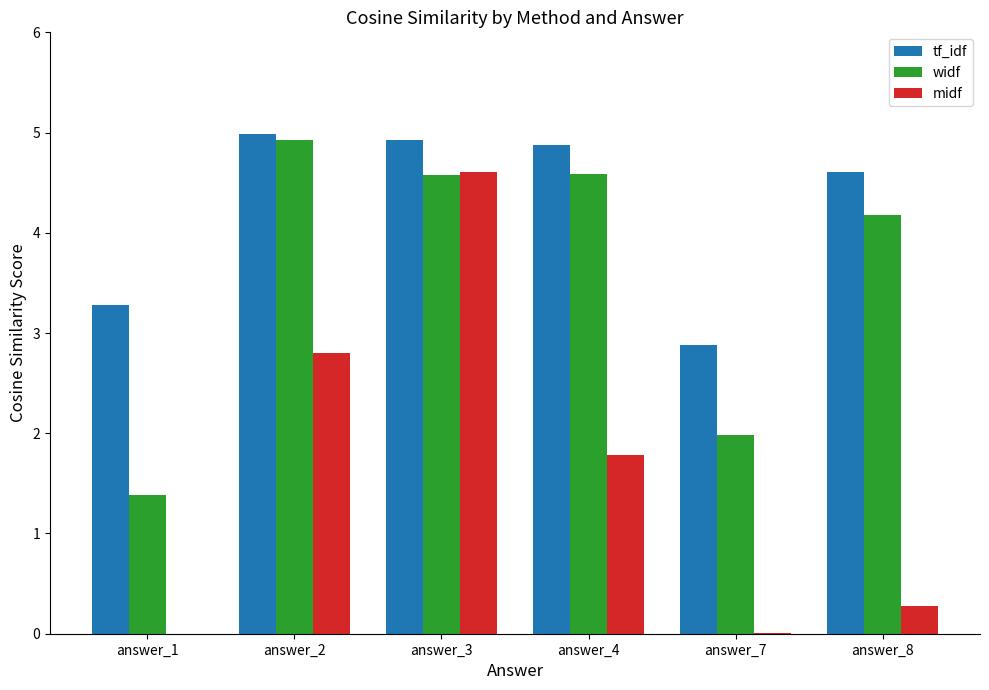

Which series has the largest total across all categories?

tf_idf